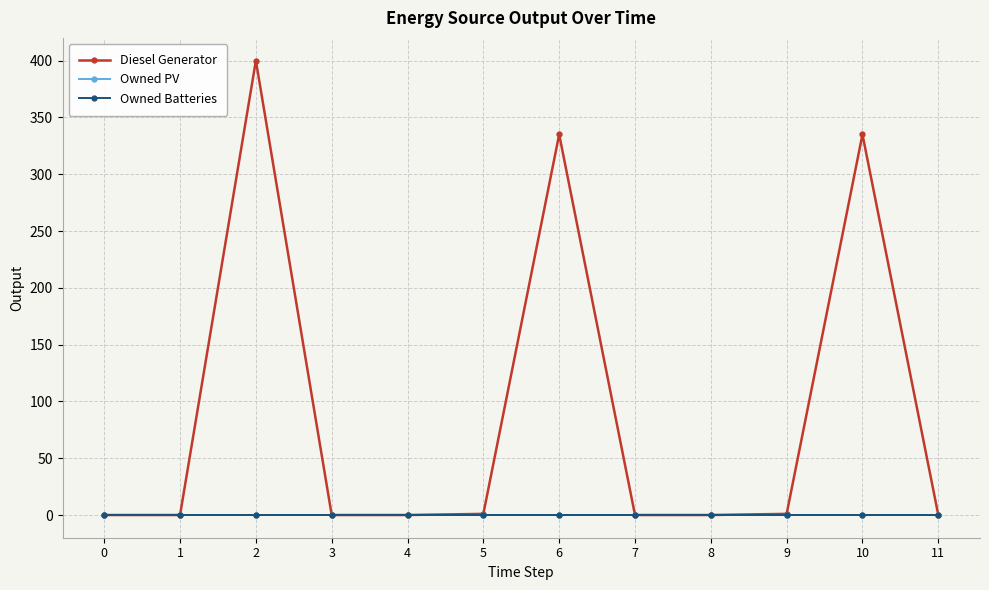

Is this an area chart (filled region under the line)?

No